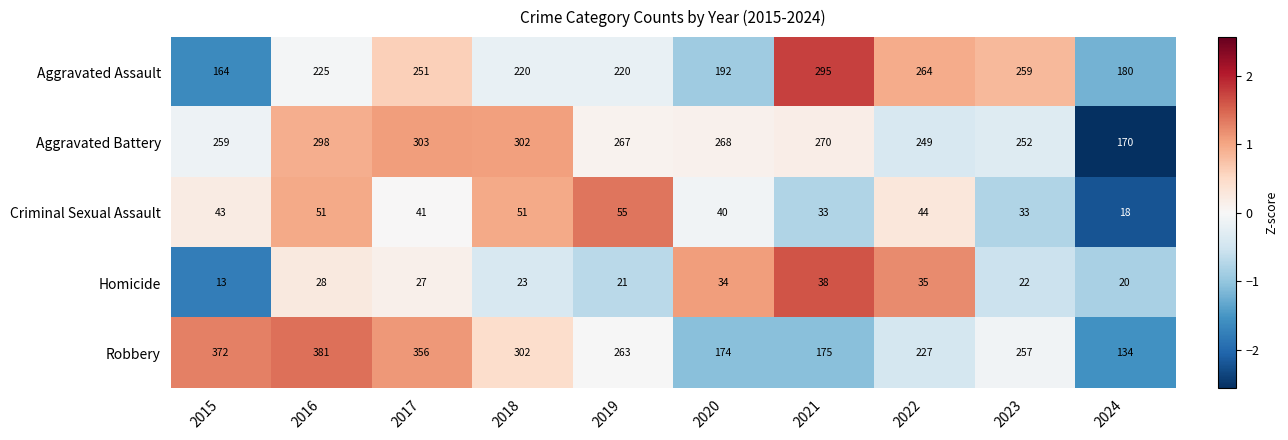

How many series are shown in this chart?

5